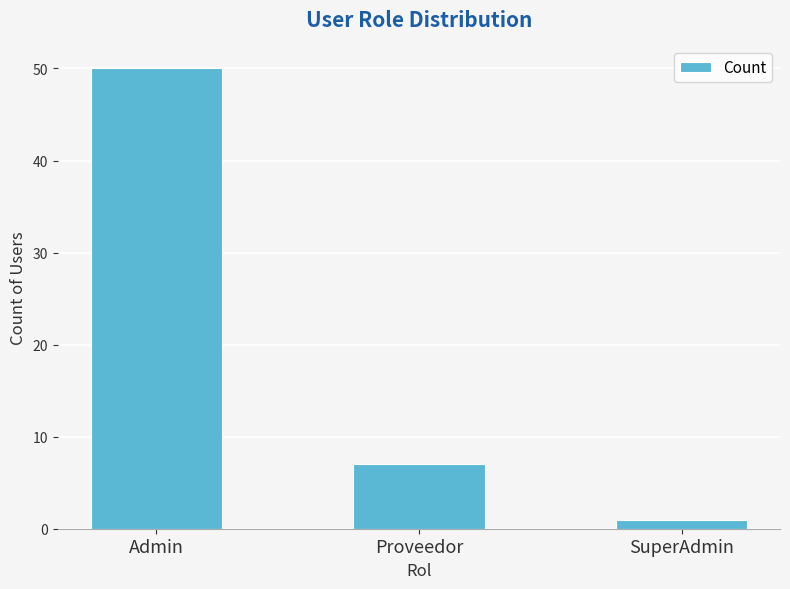

Is it true that the value at Proveedor is 3?

False